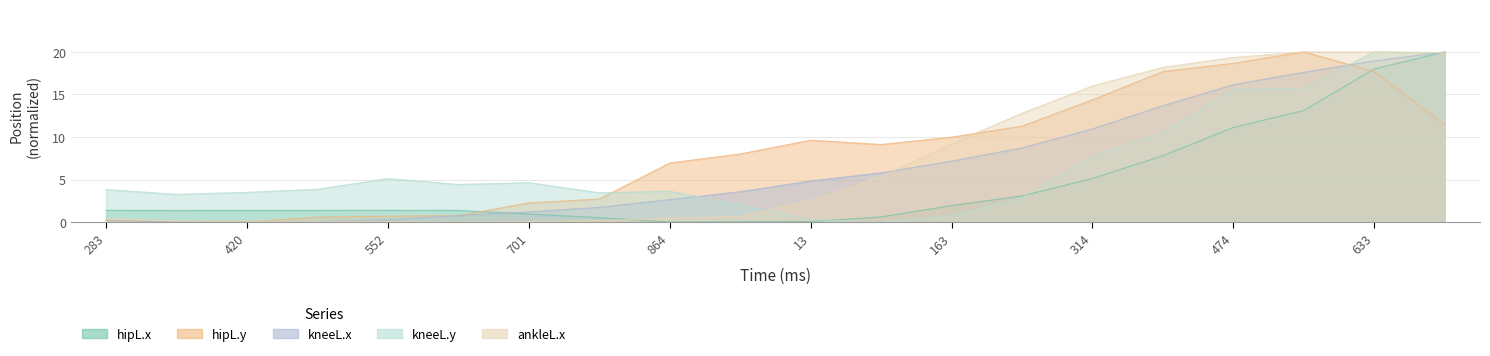

At which category does the chart reach its minimum across all series?

864